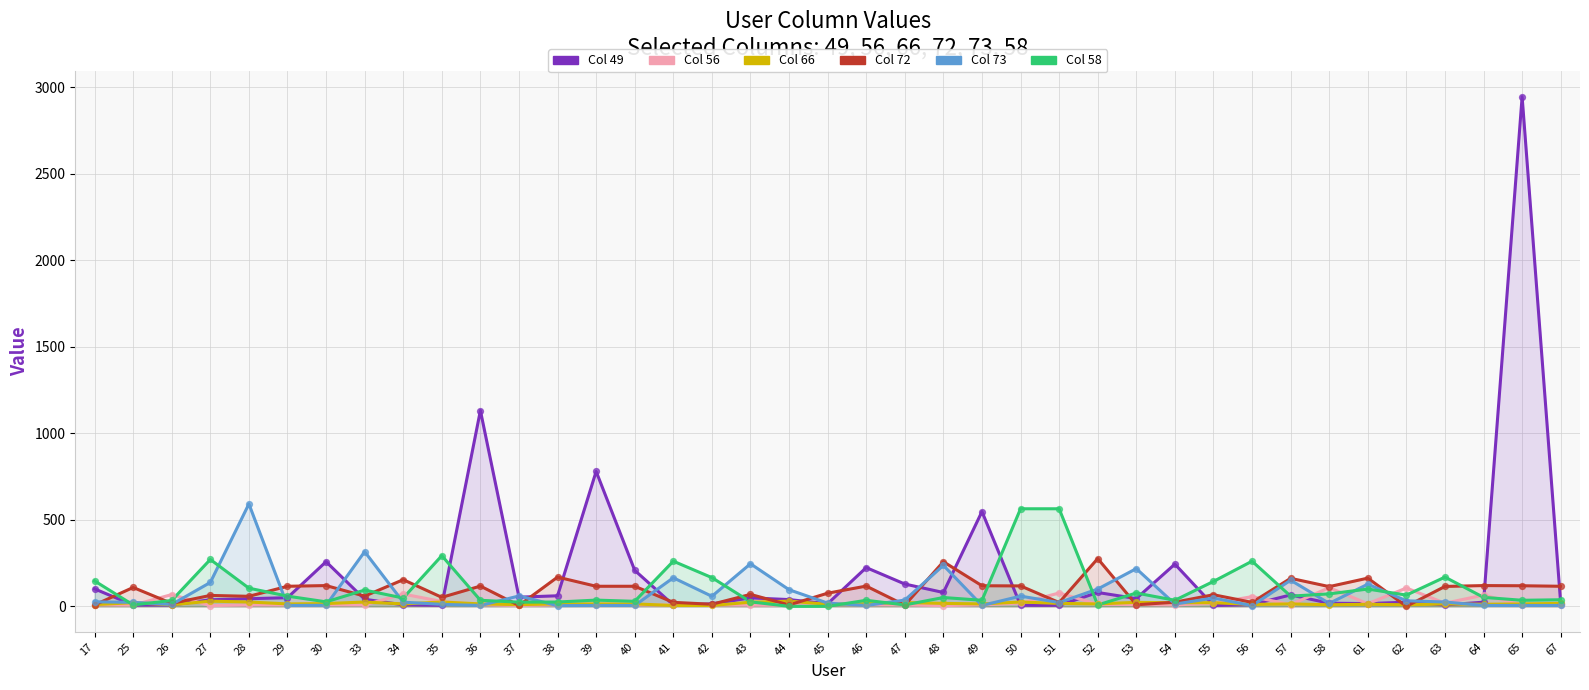

At how many categories does at least one series exceed 1668?

1